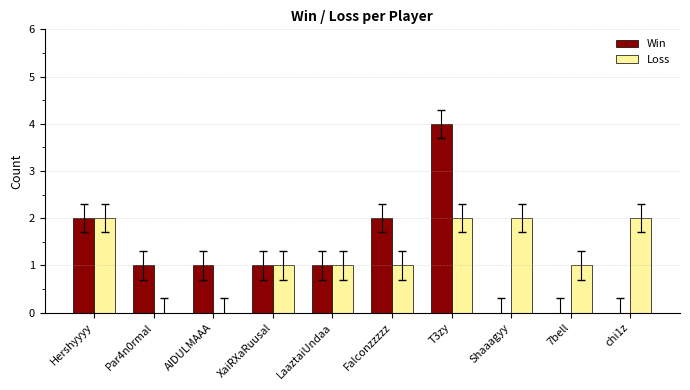

Reading left to right, extract all data points from this chart.

Win: Hershyyyy=2	Par4n0rmal=1	AIDULMAAA=1	XaiRXaRuusal=1	LaaztaiUndaa=1	Falconzzzzz=2	T3zy=4	Shaaagyy=0	7bell=0	chi1z=0
Loss: Hershyyyy=2	Par4n0rmal=0	AIDULMAAA=0	XaiRXaRuusal=1	LaaztaiUndaa=1	Falconzzzzz=1	T3zy=2	Shaaagyy=2	7bell=1	chi1z=2